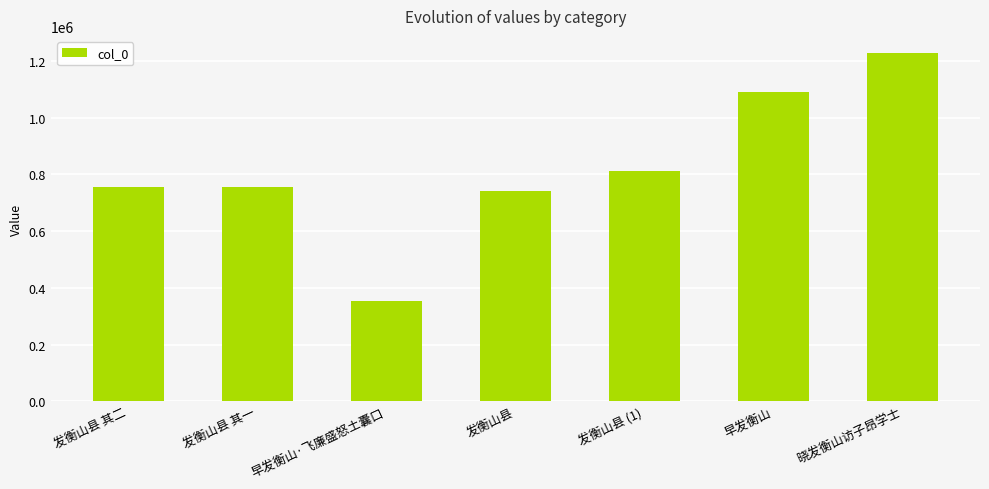

Which category has the lowest value across all series?

早发衡山·飞廉盛怒土囊口